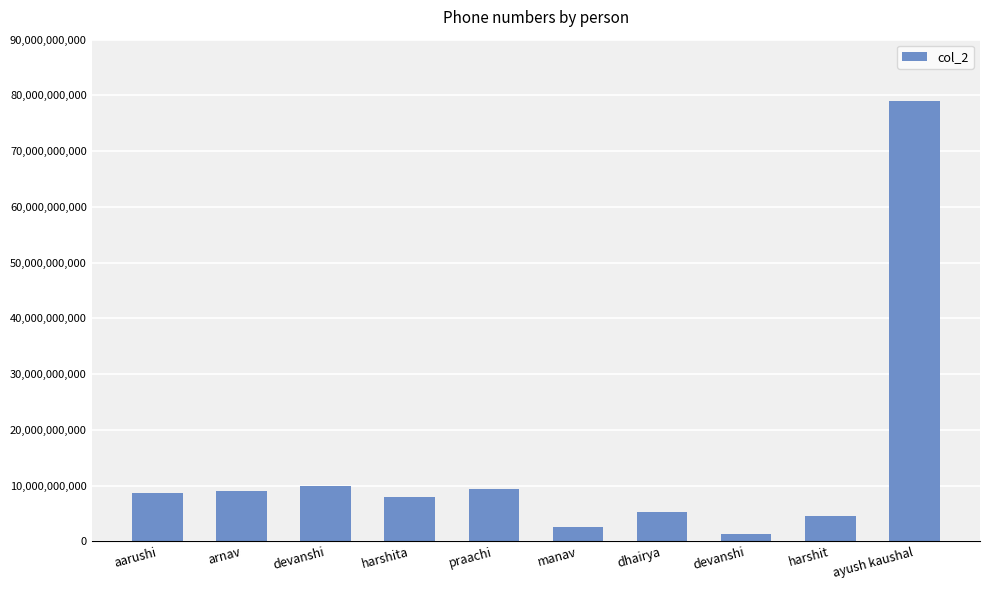

Does the chart contain any negative values?

No